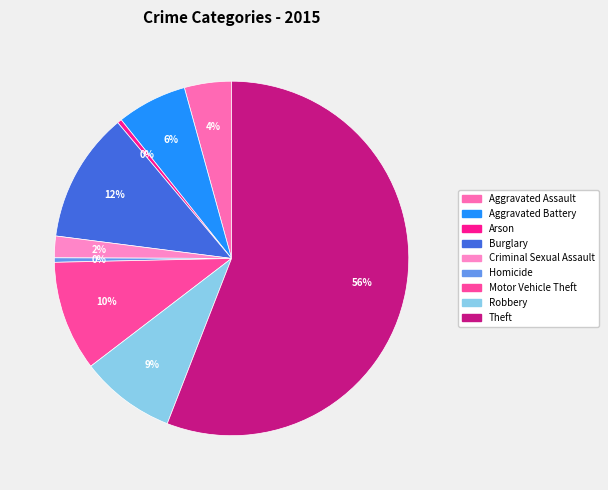

The Burglary slice represents 1% of the pie. True or false?

False